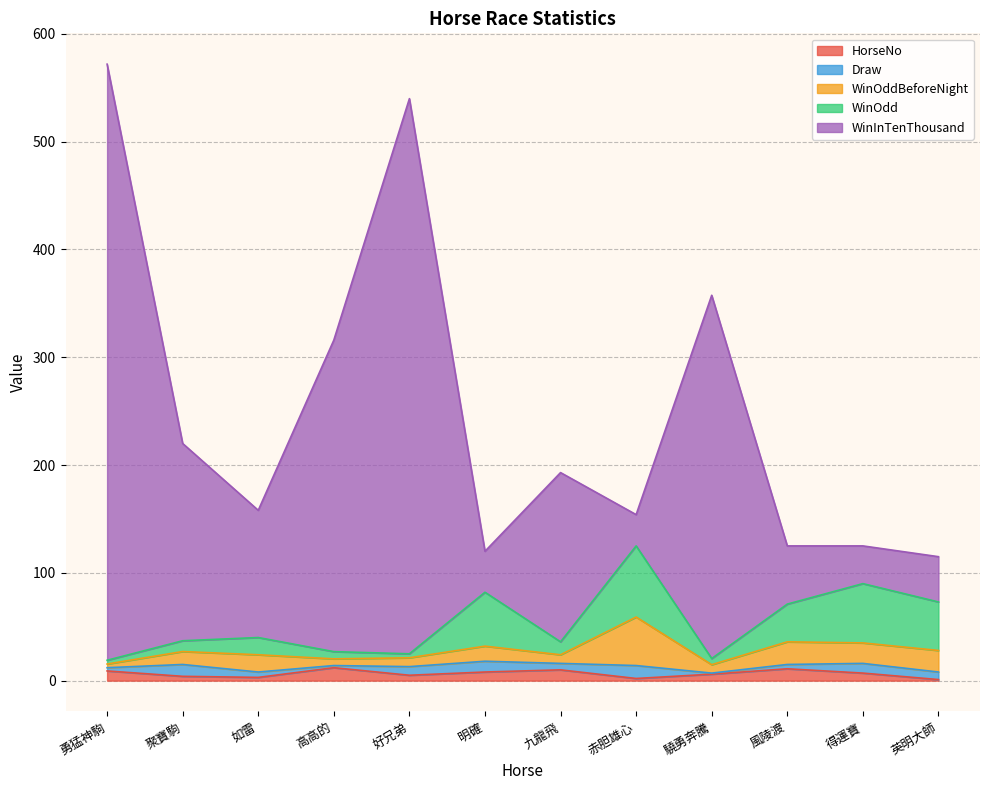

True or false: WinOdd and WinInTenThousand intersect in this chart.

False